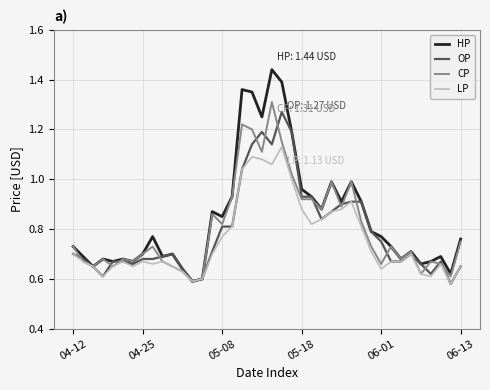

Rank the series by their average value, from highest to lowest.

HP, CP, OP, LP